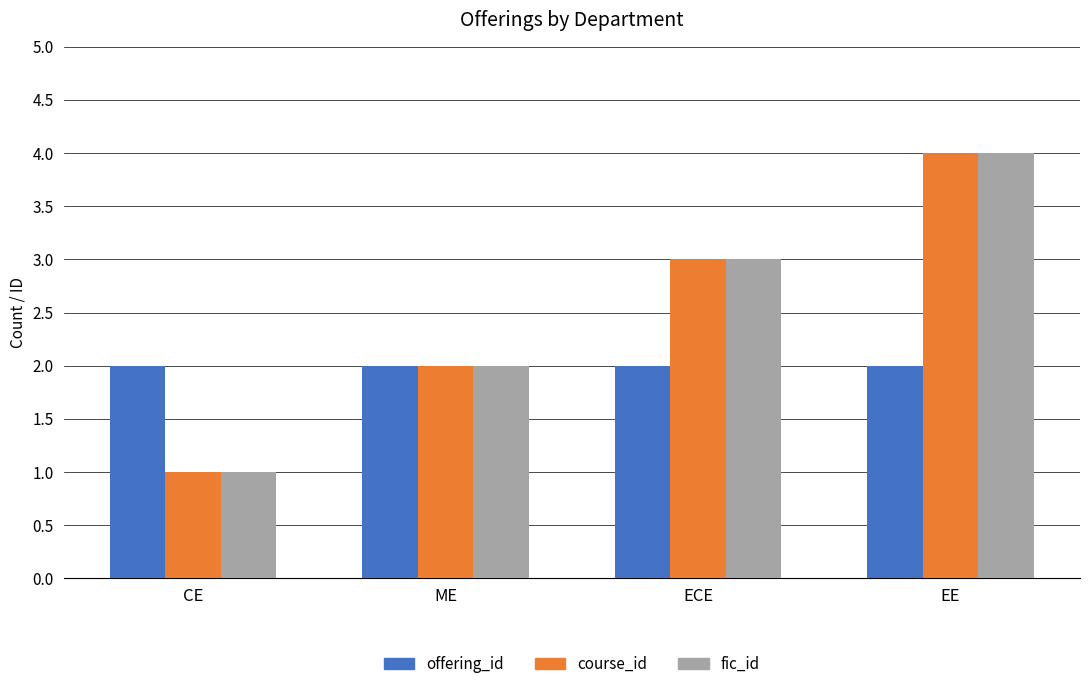

Reading right to left, what are all the values shown in this chart?

offering_id: EE=2	ECE=2	ME=2	CE=2
course_id: EE=4	ECE=3	ME=2	CE=1
fic_id: EE=4	ECE=3	ME=2	CE=1